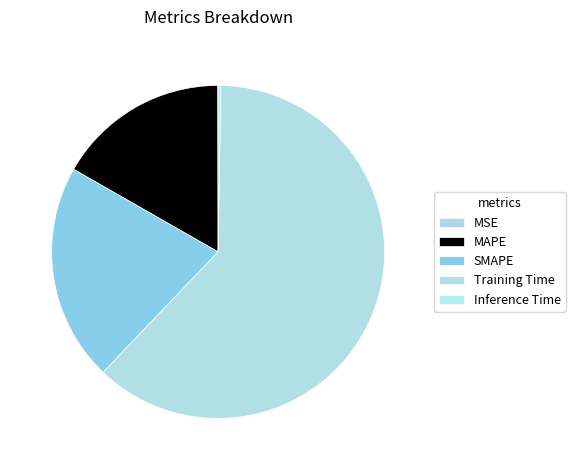

Is it true that MAPE is 27% of the pie?

False